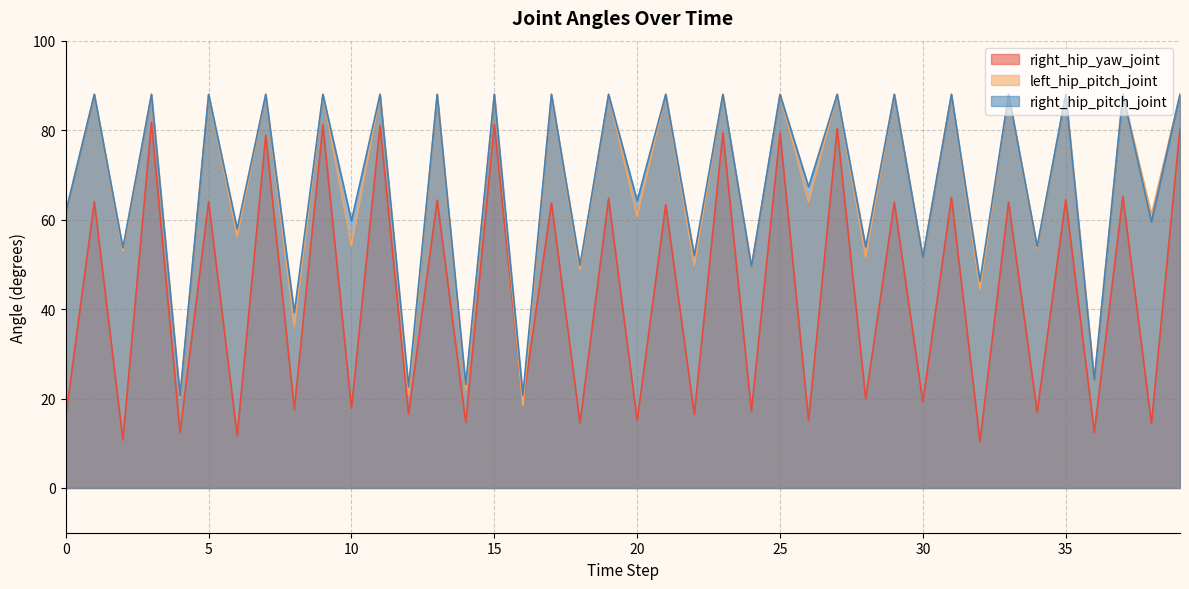

What is the value of the left_hip_pitch_joint point at the 19th from the left?

48.8